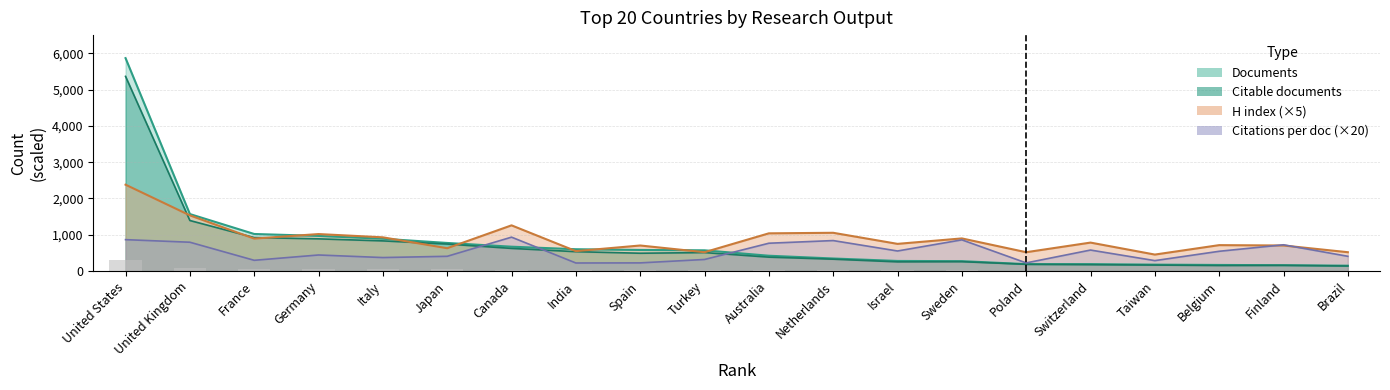

What is the value of the Documents bar at the 8th from the left?

602.0